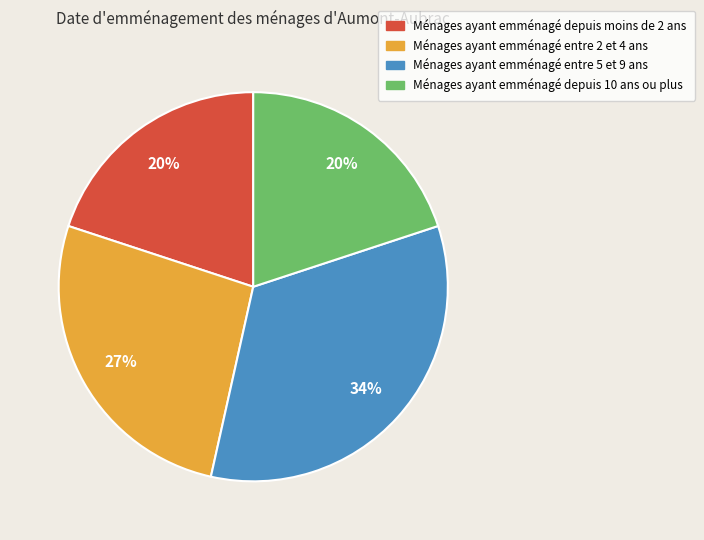

How many slices are in this pie chart?

4